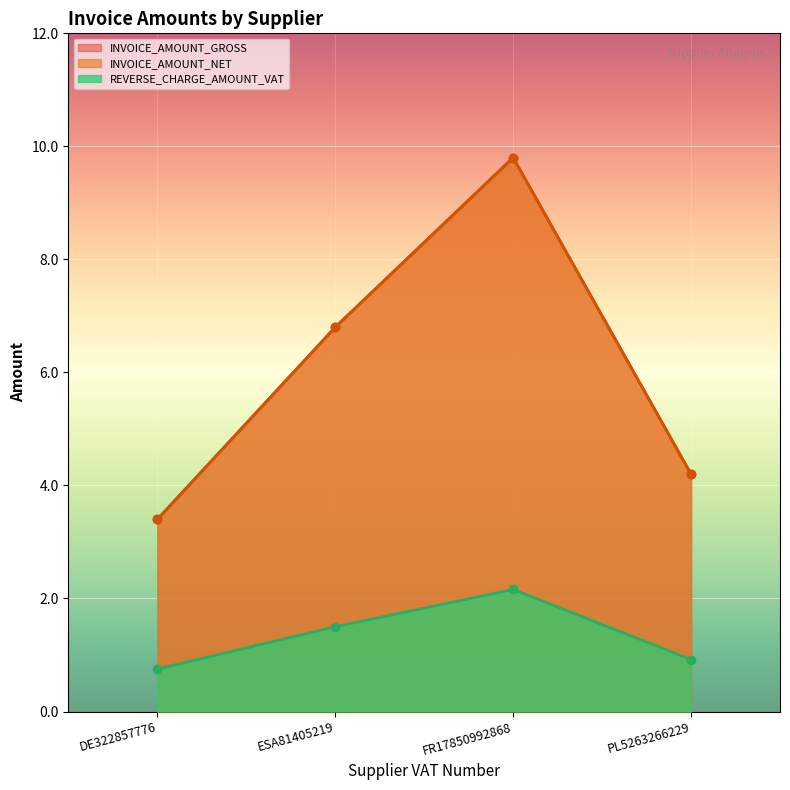

Where does the INVOICE_AMOUNT_NET series first go above 6?

ESA81405219